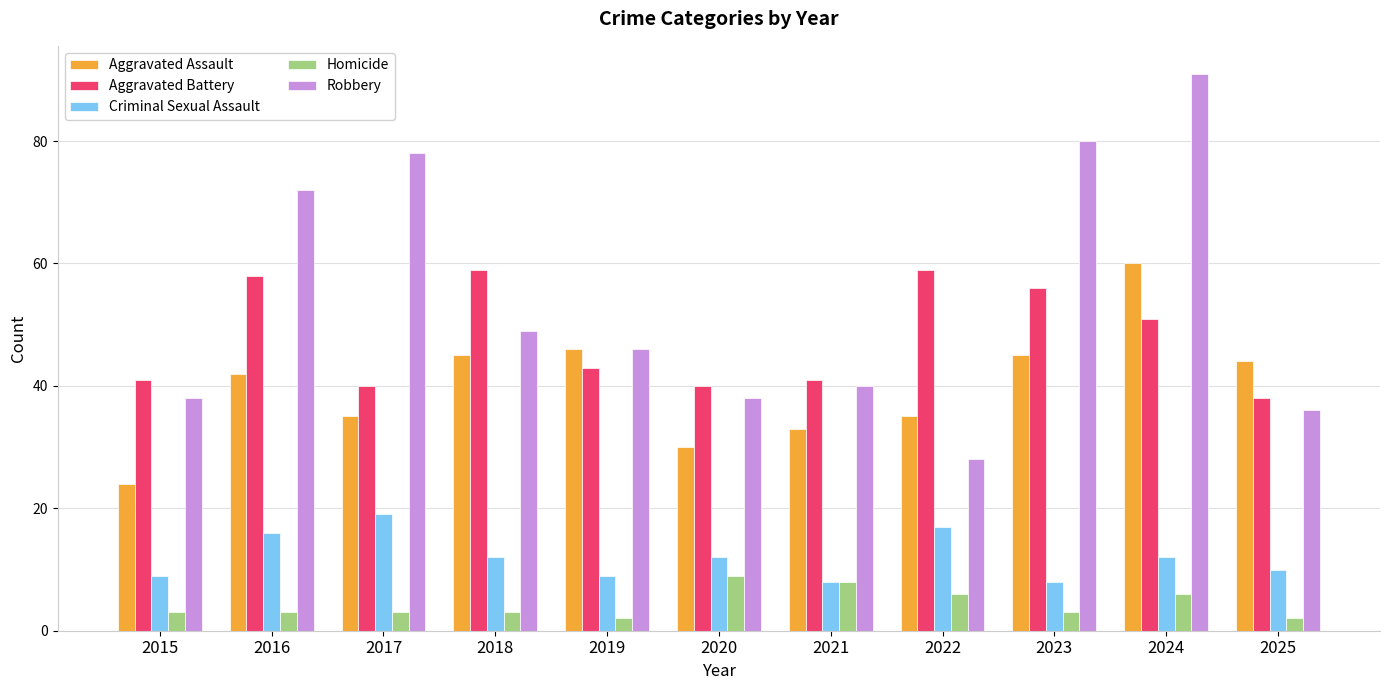

At which category does the chart reach its peak across all series?

2024